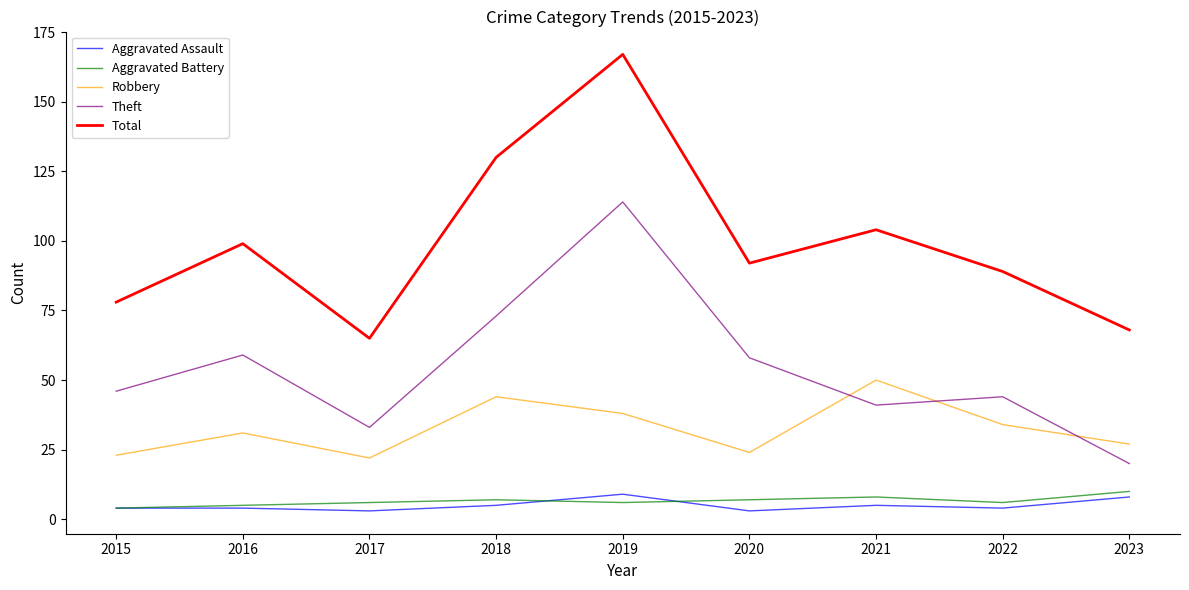

Reading right to left, transcribe all the data shown in this chart.

Aggravated Assault: 8	4	5	3	9	5	3	4	4
Aggravated Battery: 10	6	8	7	6	7	6	5	4
Robbery: 27	34	50	24	38	44	22	31	23
Theft: 20	44	41	58	114	73	33	59	46
Total: 68	89	104	92	167	130	65	99	78